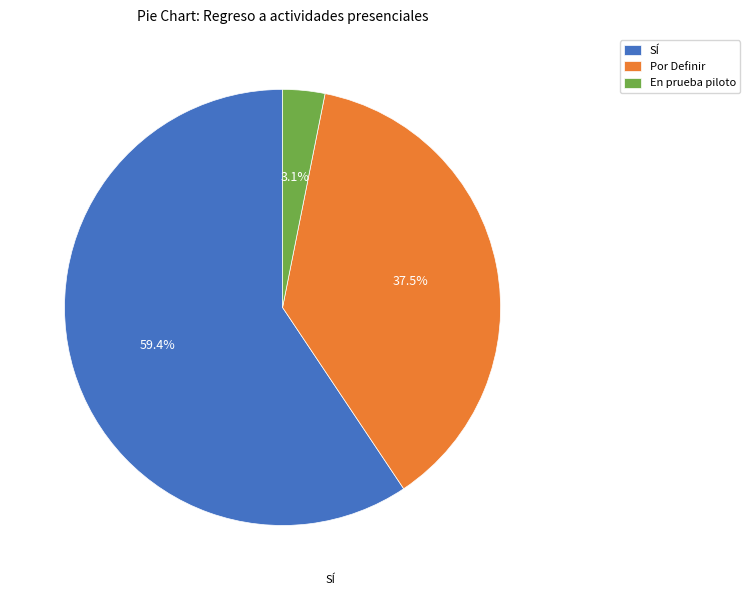

What percentage is the SÍ slice, to the nearest percent?

59%